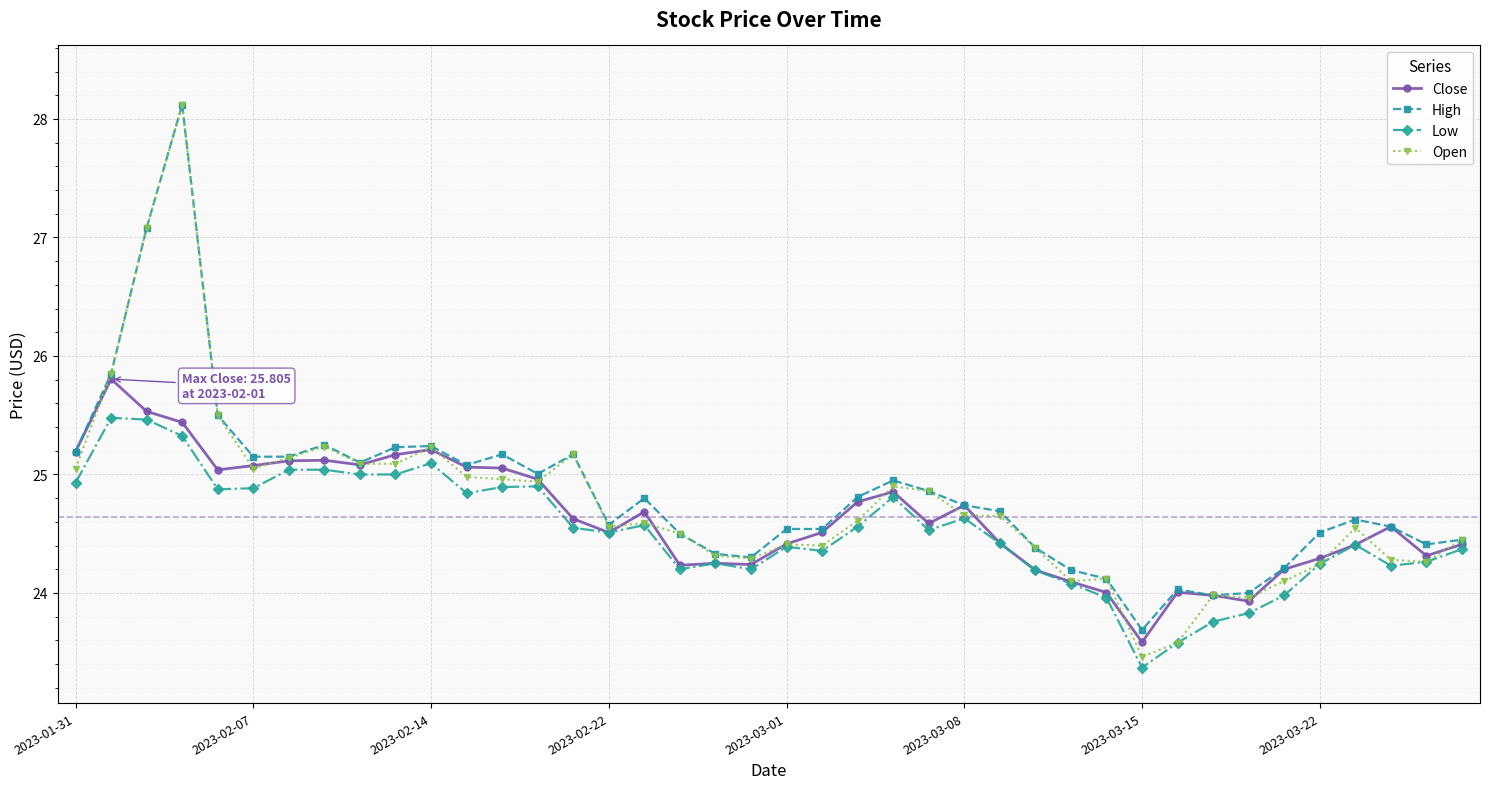

Which series has the widest spread of values?

Open